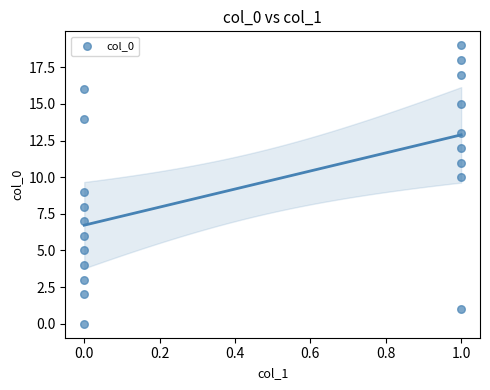

What is the range of Y values (max minus min)?

19